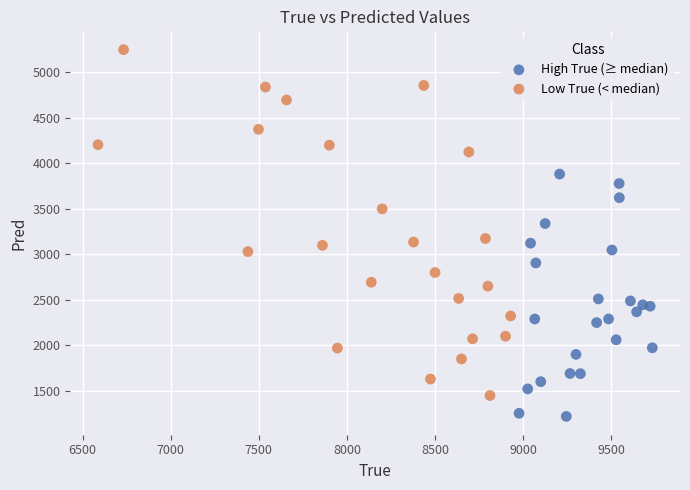

Which series contains the highest Y value?

Low True (< median)